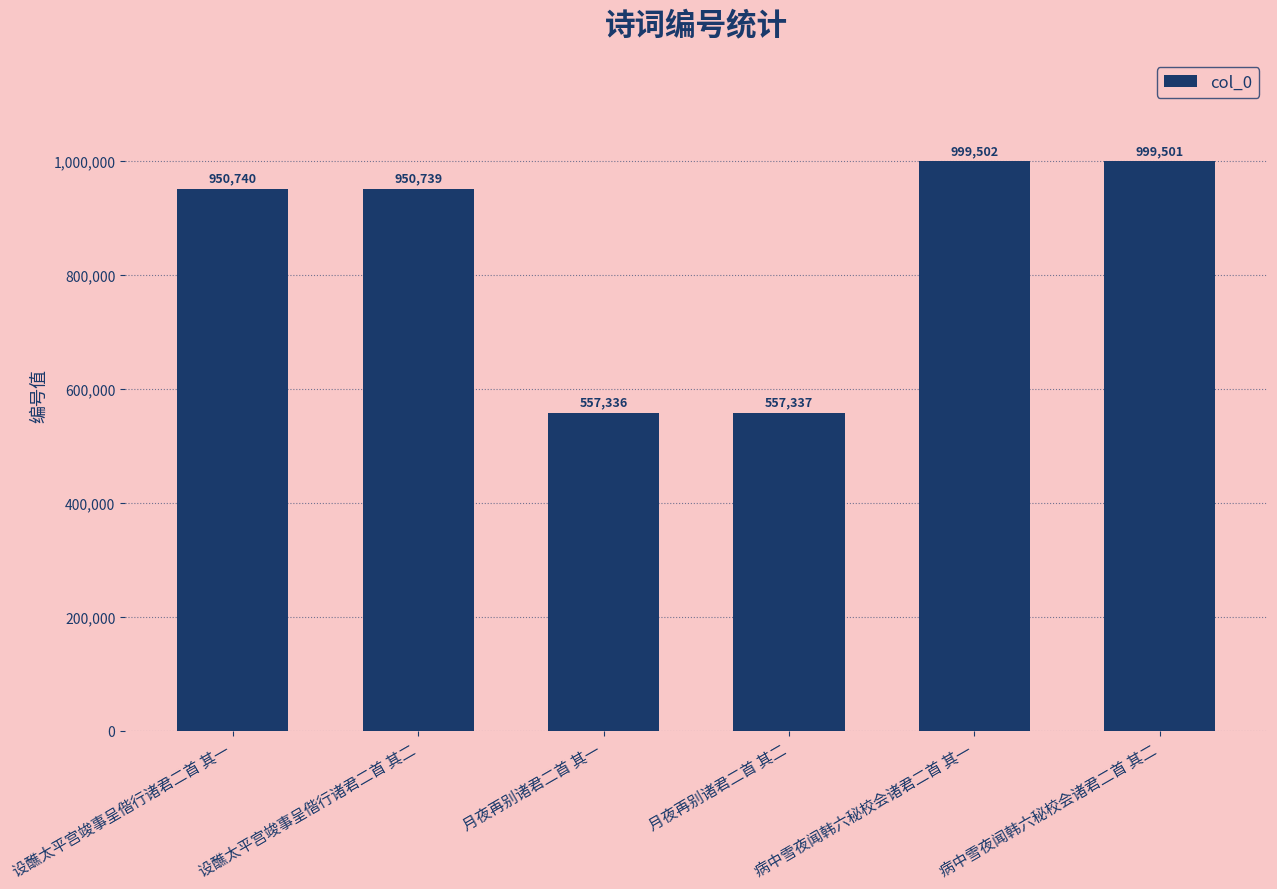

What is the label of the 3rd bar from the right?

月夜再别诸君二首 其二